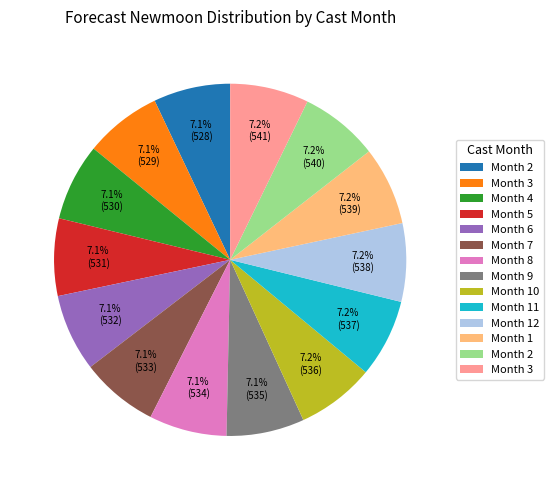

Is there a majority slice in this chart?

No